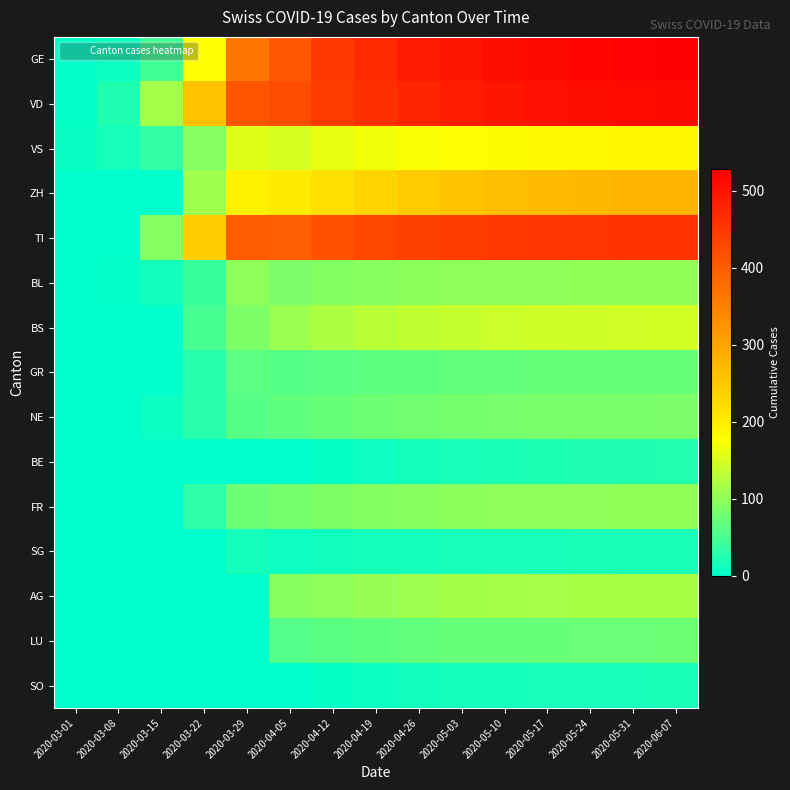

Reading left to right, transcribe all the data shown in this chart.

GE: 2020-03-01=3	2020-03-08=9	2020-03-15=46	2020-03-22=179	2020-03-29=365	2020-04-05=406	2020-04-12=450	2020-04-19=470	2020-04-26=490	2020-05-03=500	2020-05-10=510	2020-05-17=515	2020-05-24=520	2020-05-31=525	2020-06-07=528
VD: 2020-03-01=4	2020-03-08=22	2020-03-15=114	2020-03-22=260	2020-03-29=410	2020-04-05=420	2020-04-12=445	2020-04-19=460	2020-04-26=475	2020-05-03=488	2020-05-10=498	2020-05-17=505	2020-05-24=510	2020-05-31=514	2020-06-07=516
VS: 2020-03-01=7	2020-03-08=16	2020-03-15=36	2020-03-22=92	2020-03-29=153	2020-04-05=147	2020-04-12=160	2020-04-19=168	2020-04-26=174	2020-05-03=178	2020-05-10=181	2020-05-17=183	2020-05-24=185	2020-05-31=186	2020-06-07=187
ZH: 2020-03-01=0	2020-03-08=0	2020-03-15=0	2020-03-22=110	2020-03-29=194	2020-04-05=203	2020-04-12=220	2020-04-19=235	2020-04-26=248	2020-05-03=258	2020-05-10=265	2020-05-17=270	2020-05-24=274	2020-05-31=277	2020-06-07=279
TI: 2020-03-01=0	2020-03-08=0	2020-03-15=92	2020-03-22=246	2020-03-29=402	2020-04-05=396	2020-04-12=415	2020-04-19=428	2020-04-26=438	2020-05-03=445	2020-05-10=450	2020-05-17=453	2020-05-24=455	2020-05-31=457	2020-06-07=458
BL: 2020-03-01=1	2020-03-08=4	2020-03-15=12	2020-03-22=40	2020-03-29=99	2020-04-05=86	2020-04-12=90	2020-04-19=94	2020-04-26=96	2020-05-03=98	2020-05-10=99	2020-05-17=100	2020-05-24=101	2020-05-31=102	2020-06-07=102
BS: 2020-03-01=1	2020-03-08=1	2020-03-15=0	2020-03-22=50	2020-03-29=87	2020-04-05=108	2020-04-12=120	2020-04-19=128	2020-04-26=133	2020-05-03=137	2020-05-10=140	2020-05-17=142	2020-05-24=143	2020-05-31=144	2020-06-07=145
GR: 2020-03-01=0	2020-03-08=0	2020-03-15=0	2020-03-22=27	2020-03-29=63	2020-04-05=59	2020-04-12=62	2020-04-19=65	2020-04-26=67	2020-05-03=69	2020-05-10=70	2020-05-17=71	2020-05-24=72	2020-05-31=72	2020-06-07=73
NE: 2020-03-01=0	2020-03-08=0	2020-03-15=9	2020-03-22=28	2020-03-29=60	2020-04-05=66	2020-04-12=72	2020-04-19=76	2020-04-26=79	2020-05-03=81	2020-05-10=83	2020-05-17=84	2020-05-24=85	2020-05-31=85	2020-06-07=86
BE: 2020-03-01=0	2020-03-08=0	2020-03-15=0	2020-03-22=0	2020-03-29=0	2020-04-05=0	2020-04-12=5	2020-04-19=10	2020-04-26=14	2020-05-03=17	2020-05-10=19	2020-05-17=21	2020-05-24=22	2020-05-31=23	2020-06-07=24
FR: 2020-03-01=0	2020-03-08=0	2020-03-15=0	2020-03-22=32	2020-03-29=76	2020-04-05=81	2020-04-12=87	2020-04-19=91	2020-04-26=94	2020-05-03=96	2020-05-10=98	2020-05-17=99	2020-05-24=100	2020-05-31=101	2020-06-07=101
SG: 2020-03-01=0	2020-03-08=0	2020-03-15=0	2020-03-22=0	2020-03-29=15	2020-04-05=10	2020-04-12=12	2020-04-19=14	2020-04-26=15	2020-05-03=16	2020-05-10=17	2020-05-17=17	2020-05-24=18	2020-05-31=18	2020-06-07=18
AG: 2020-03-01=0	2020-03-08=1	2020-03-15=0	2020-03-22=0	2020-03-29=0	2020-04-05=94	2020-04-12=100	2020-04-19=105	2020-04-26=109	2020-05-03=112	2020-05-10=114	2020-05-17=115	2020-05-24=116	2020-05-31=117	2020-06-07=117
LU: 2020-03-01=0	2020-03-08=0	2020-03-15=0	2020-03-22=0	2020-03-29=0	2020-04-05=57	2020-04-12=62	2020-04-19=66	2020-04-26=69	2020-05-03=71	2020-05-10=72	2020-05-17=73	2020-05-24=74	2020-05-31=74	2020-06-07=75
SO: 2020-03-01=0	2020-03-08=0	2020-03-15=0	2020-03-22=0	2020-03-29=0	2020-04-05=0	2020-04-12=5	2020-04-19=9	2020-04-26=12	2020-05-03=14	2020-05-10=15	2020-05-17=16	2020-05-24=17	2020-05-31=17	2020-06-07=18